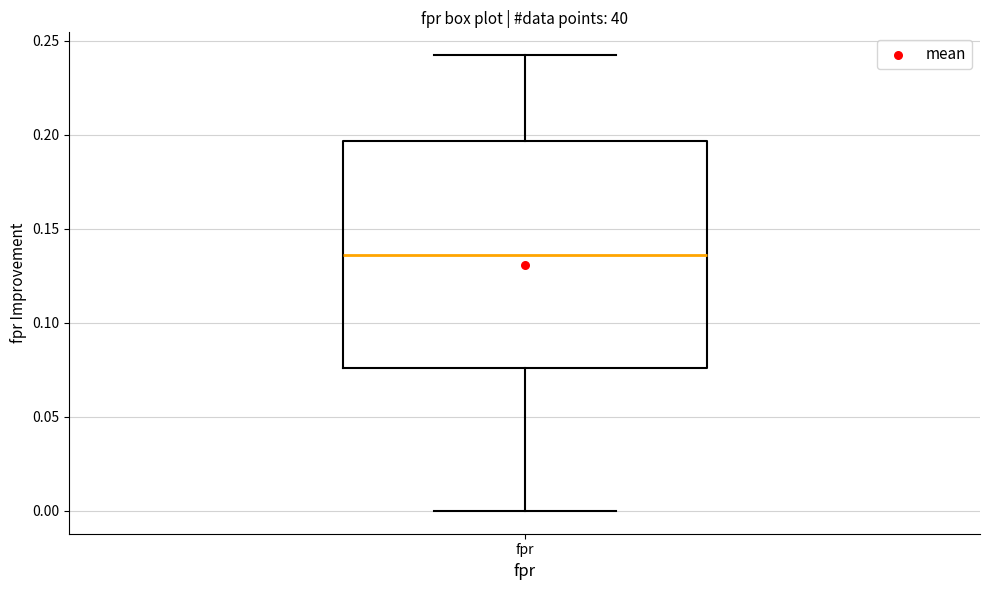

Read this box plot against the y-axis: the position of the median line, the range covered by the box, and the ends of both whiskers. The values are not printed on the chart, so give them approximately, as read against the axis.

median 0.135, box 0.075 to 0.195, whiskers 0.000 to 0.240